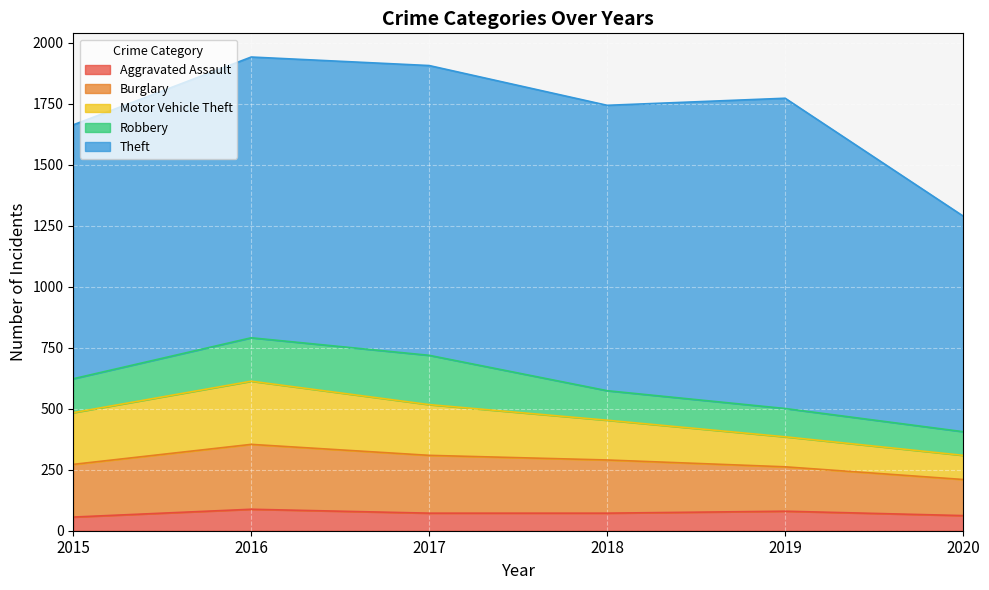

True or false: Aggravated Assault has a value of 139 at 2016.

False